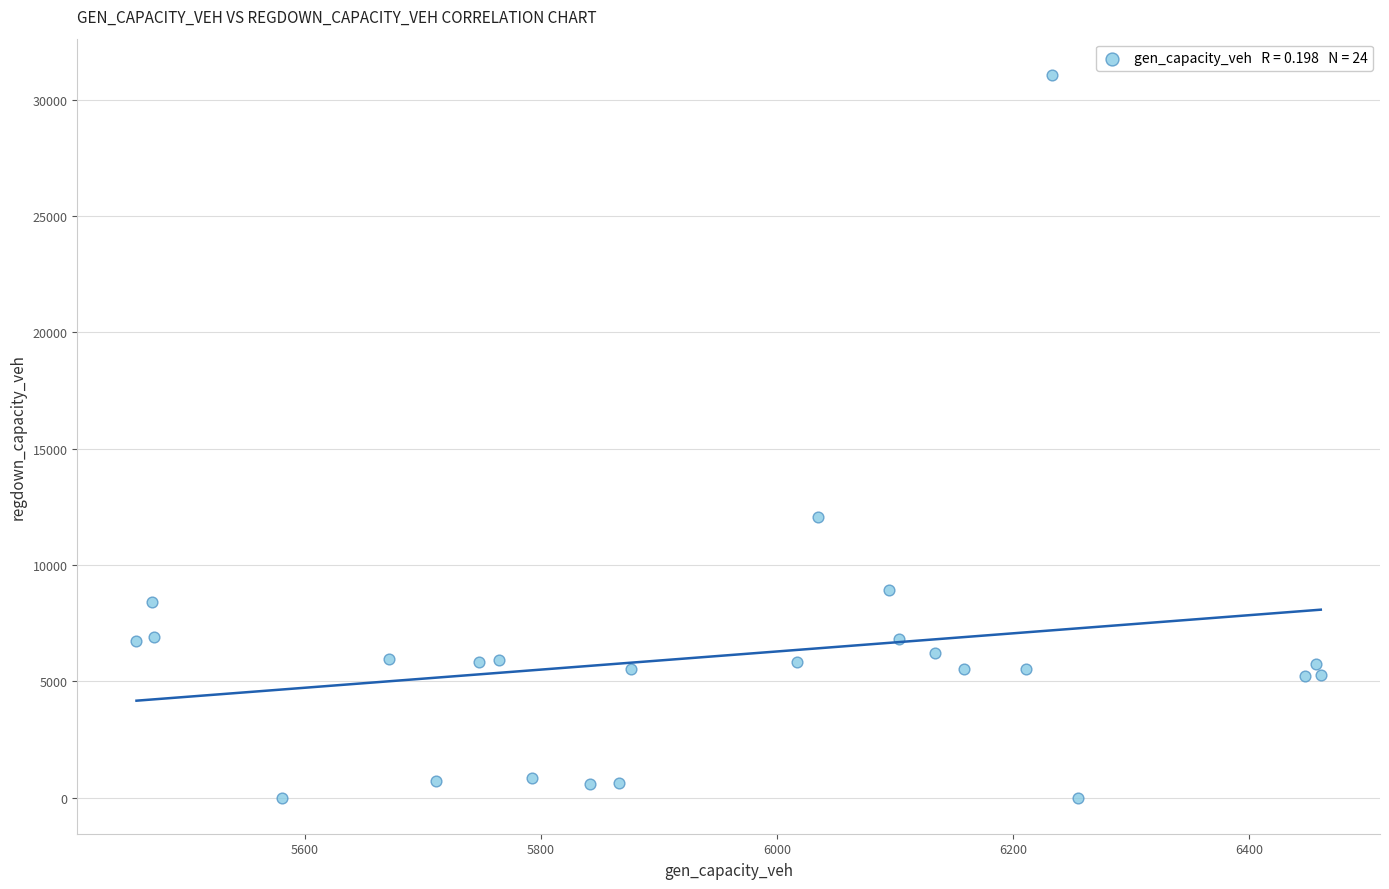

What Y value in the scatter plot is closest to 15537?

12069.6